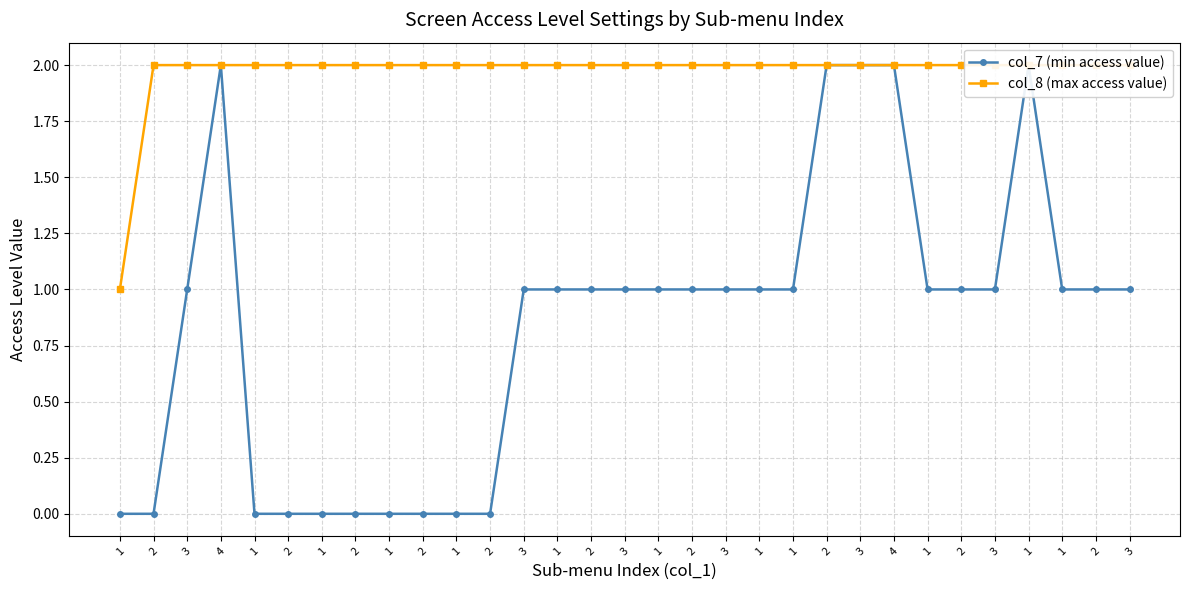

What are all the series names shown in the legend?

col_7 (min access value), col_8 (max access value)